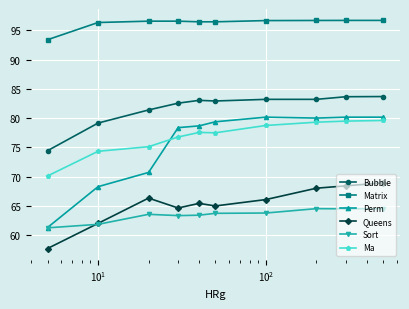

True or false: Bubble and Ma intersect in this chart.

False